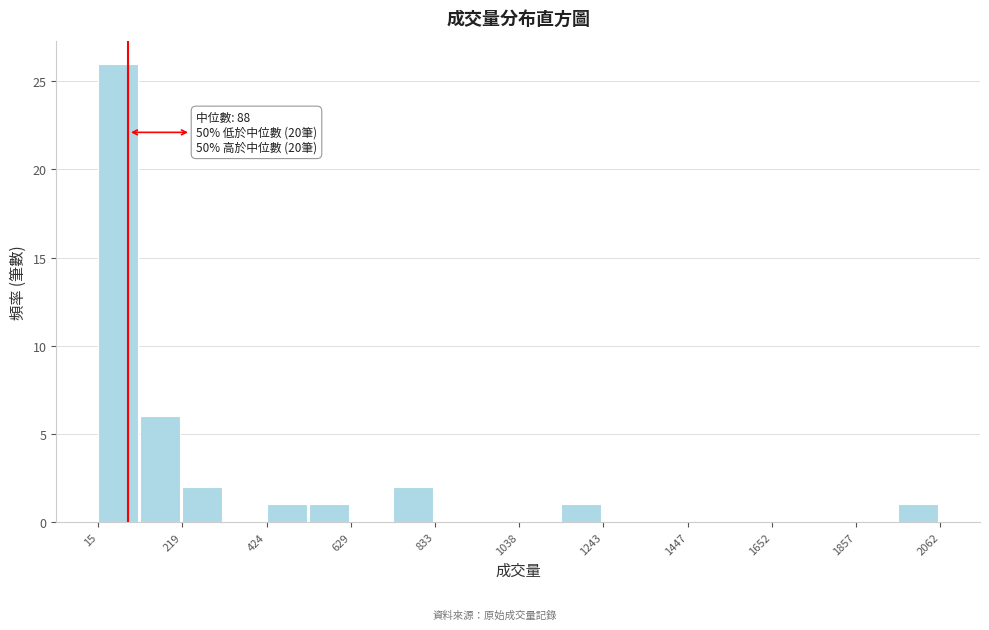

Around what value on the x-axis is the tallest bar? Give the approximate position of its centre, as read against the axis.

50